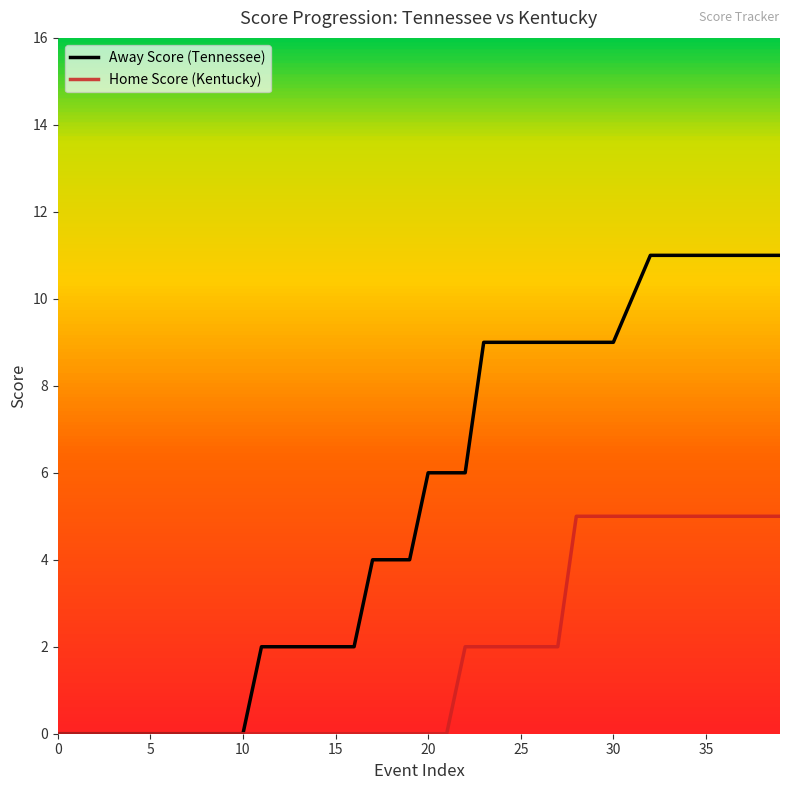

What is the highest value of the Away Score (Tennessee) series?

11